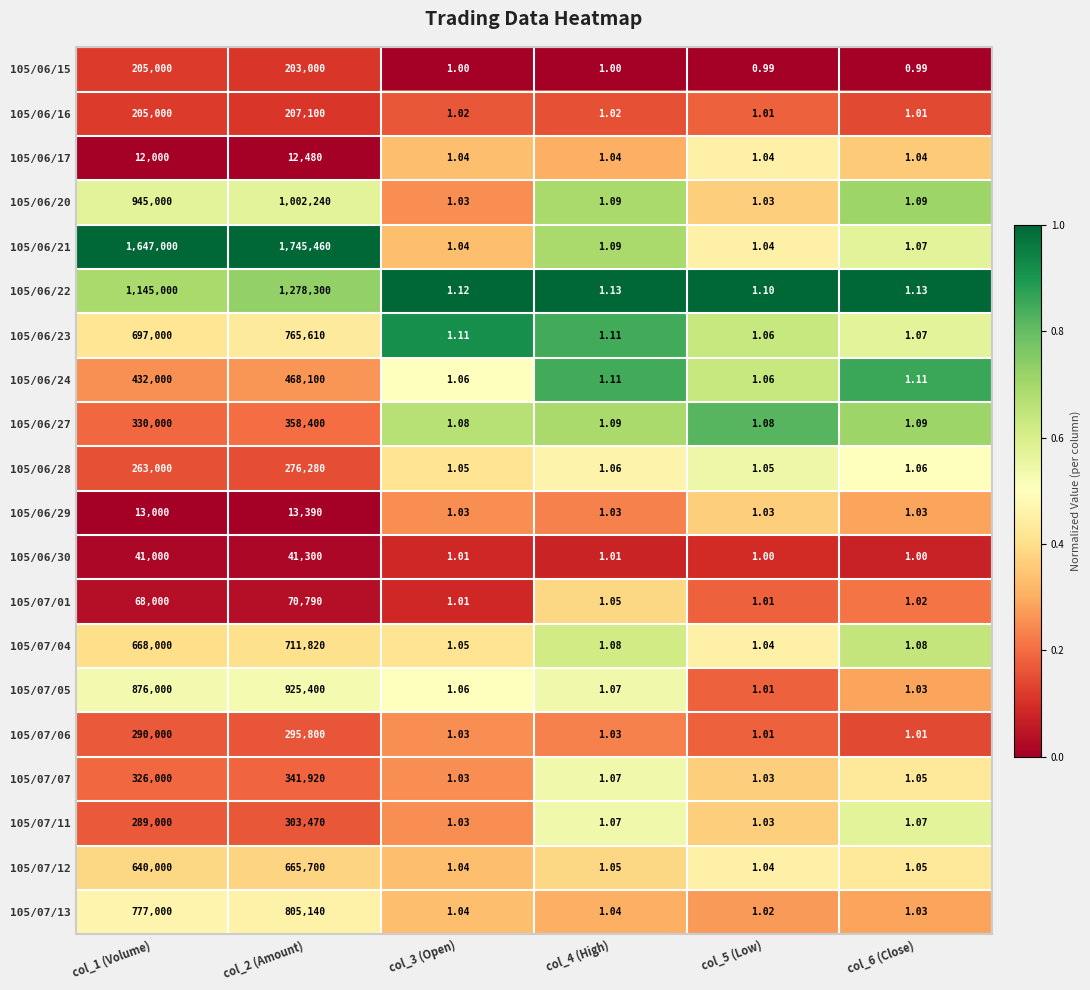

What is the spread (max minus min) of values at col_3 (Open)?

0.1